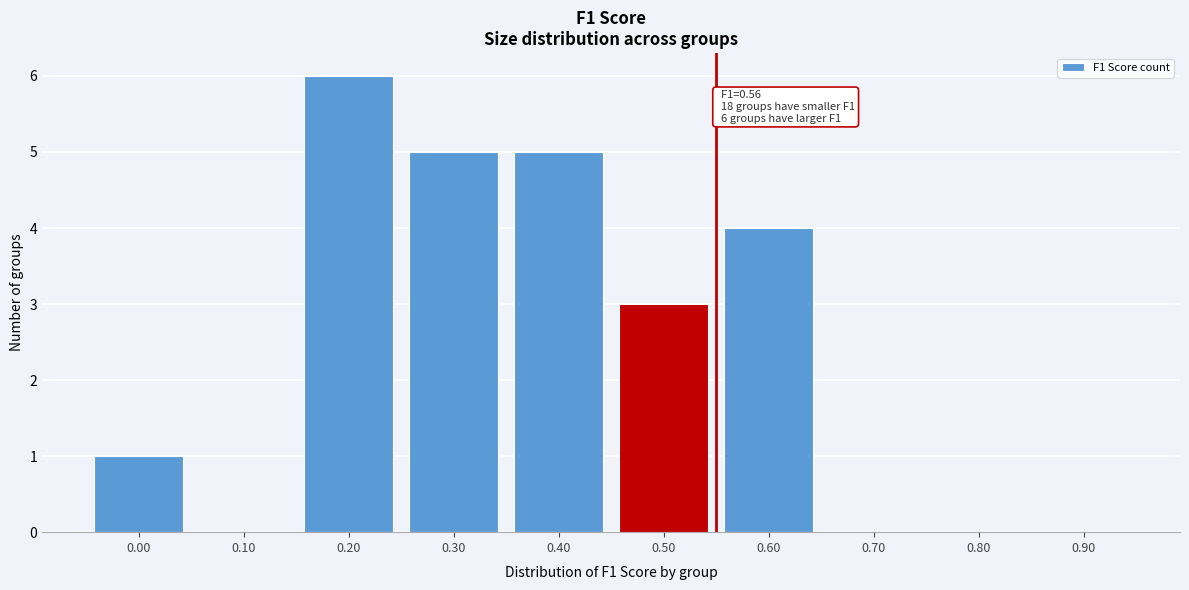

Reading left to right, what are all the values shown in this chart?

0.00=1	0.10=0	0.20=6	0.30=5	0.40=5	0.50=3	0.60=4	0.70=0	0.80=0	0.90=0